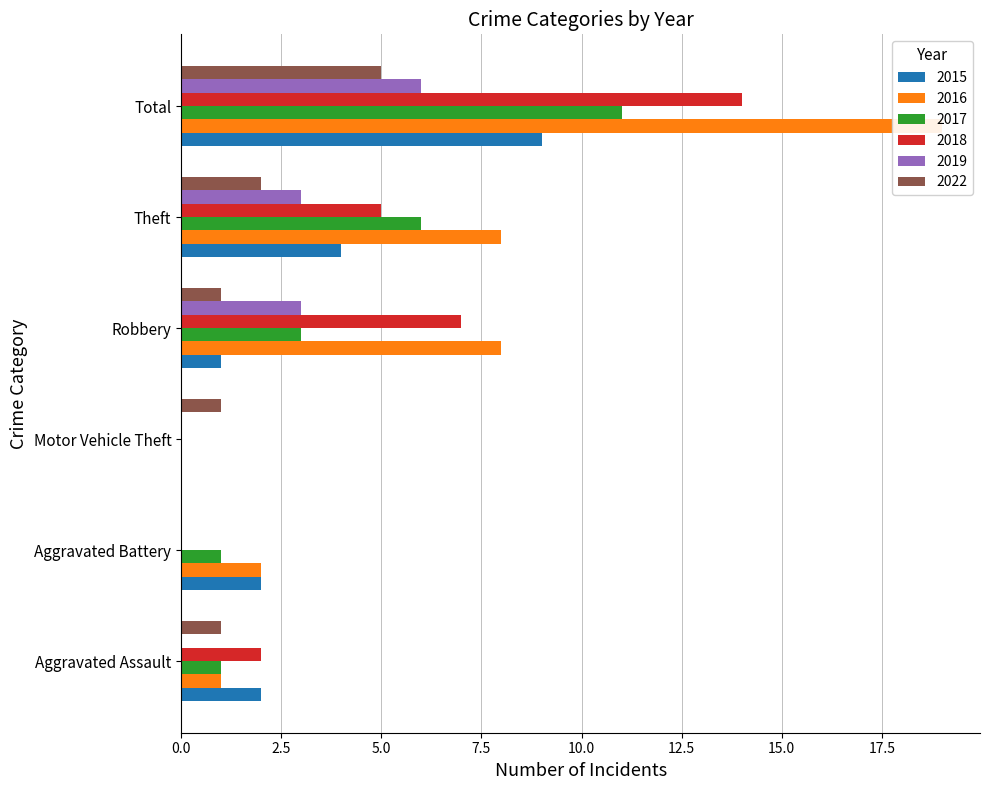

What are all the series names shown in the legend?

2015, 2016, 2017, 2018, 2019, 2022